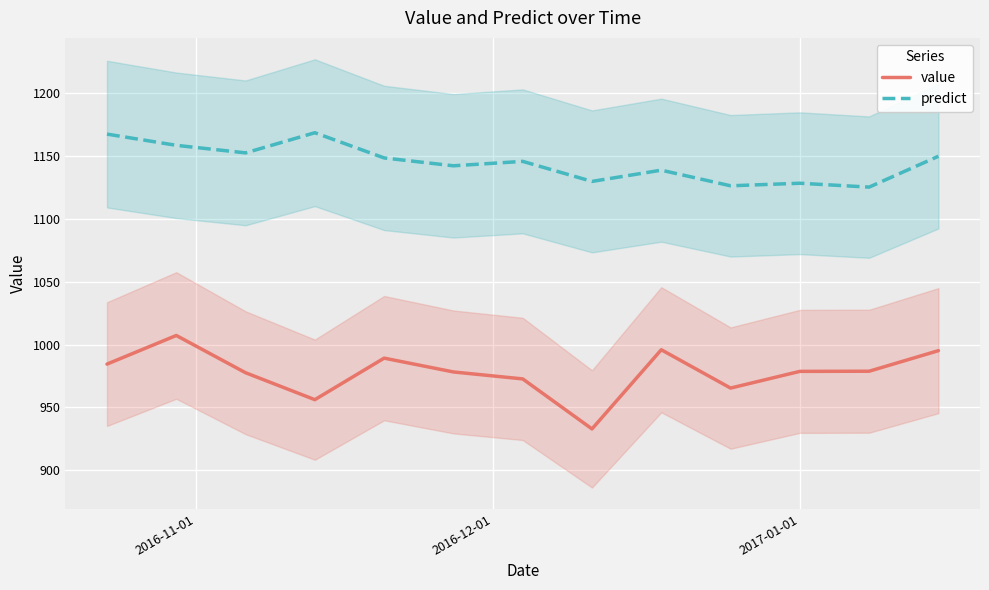

True or false: value and predict cross at least once.

False